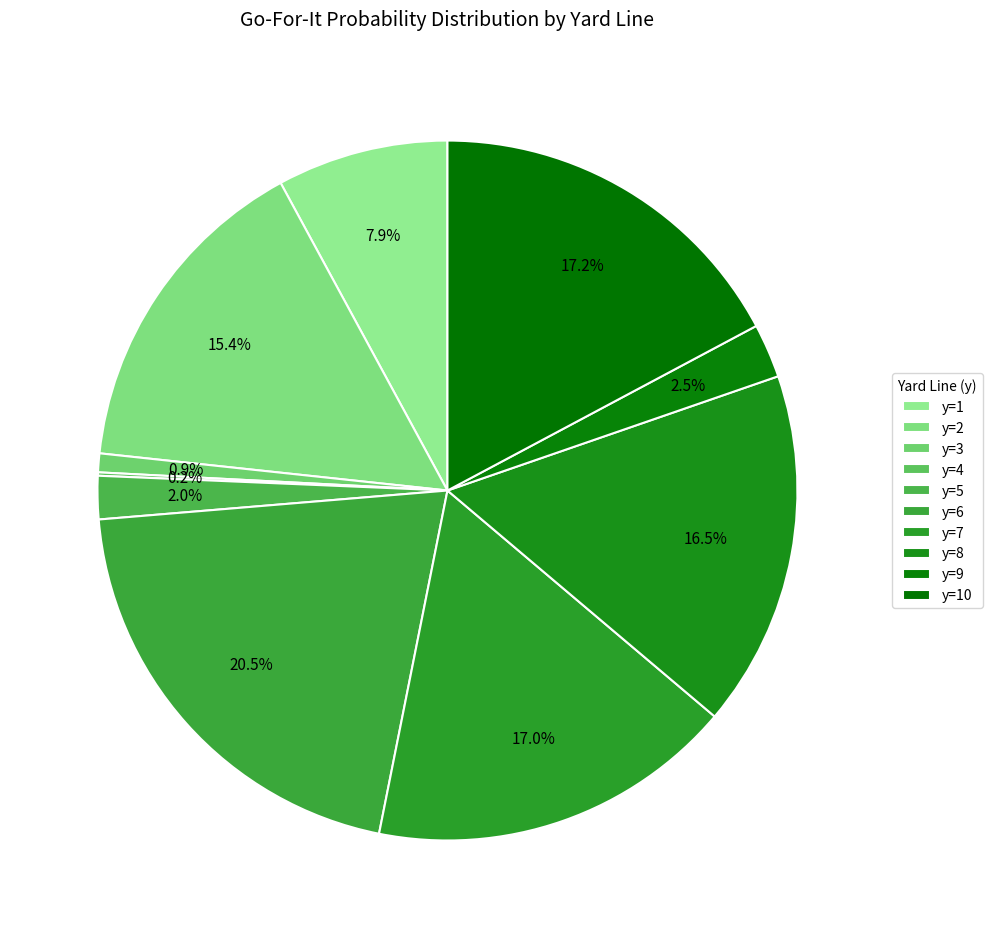

To the nearest percent, what percentage of the pie is y=9?

2%